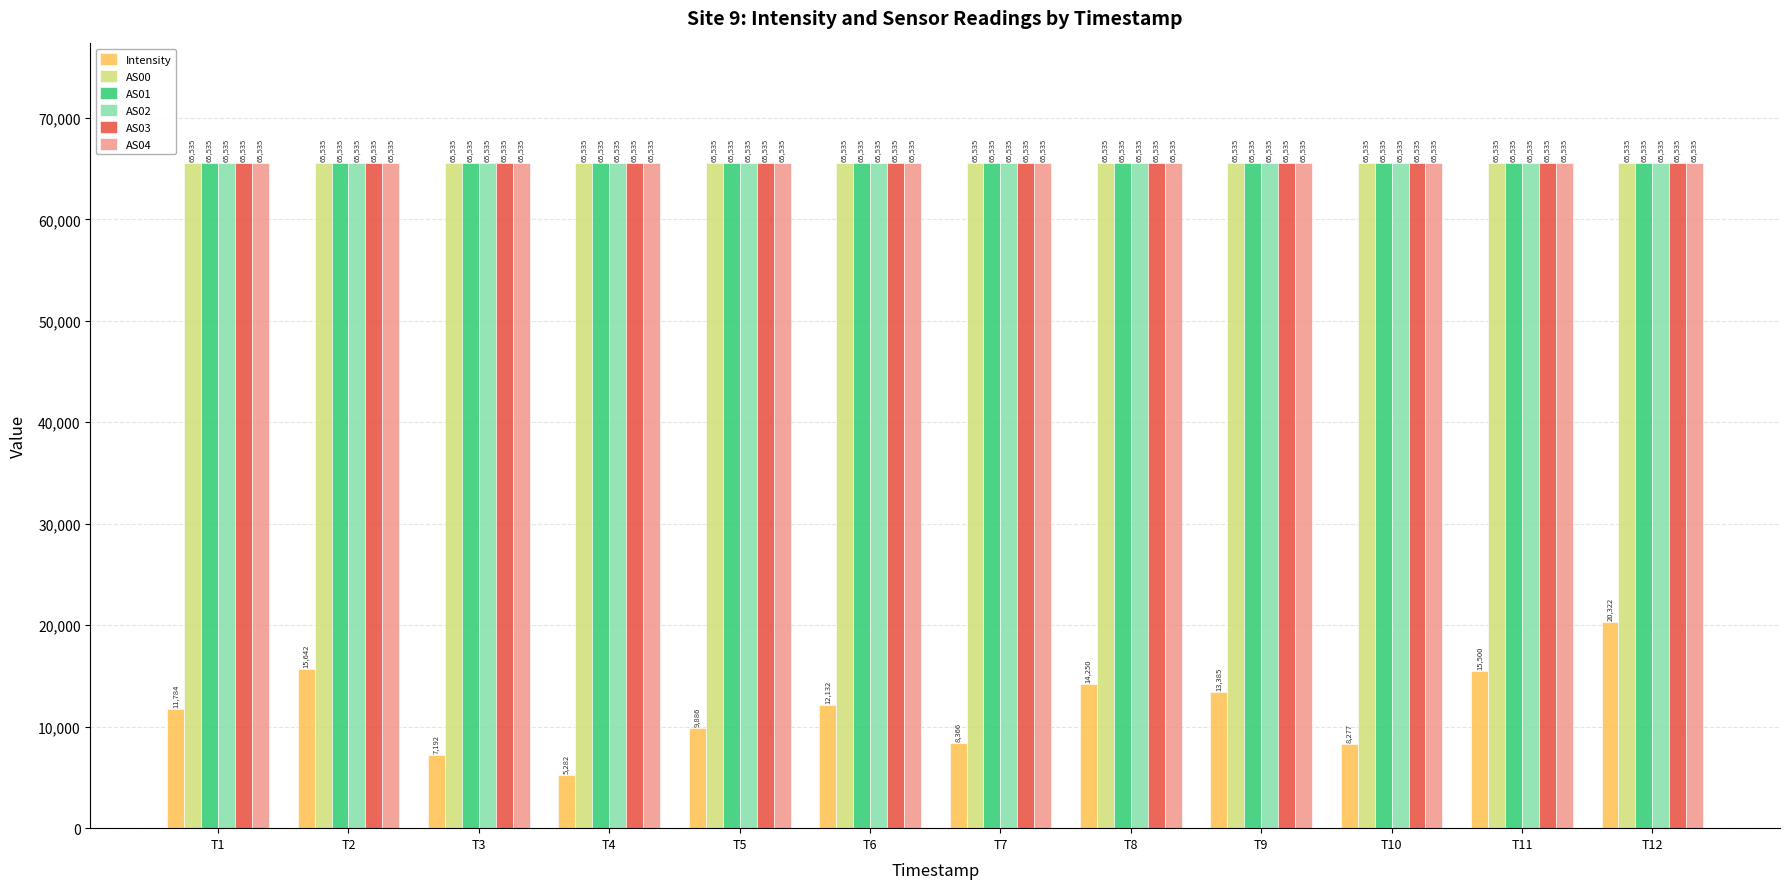

What are all the series names shown in the legend?

Intensity, AS00, AS01, AS02, AS03, AS04